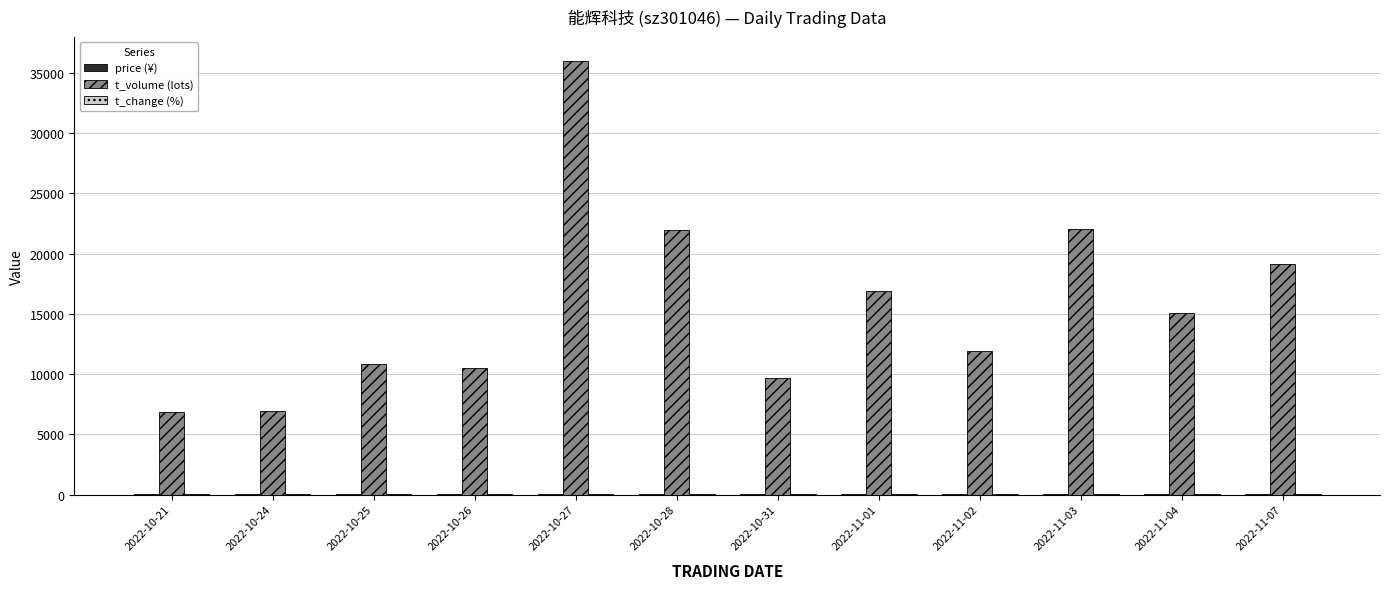

Between 2022-10-21 and 2022-11-03, which series saw the biggest shift?

t_volume (lots)